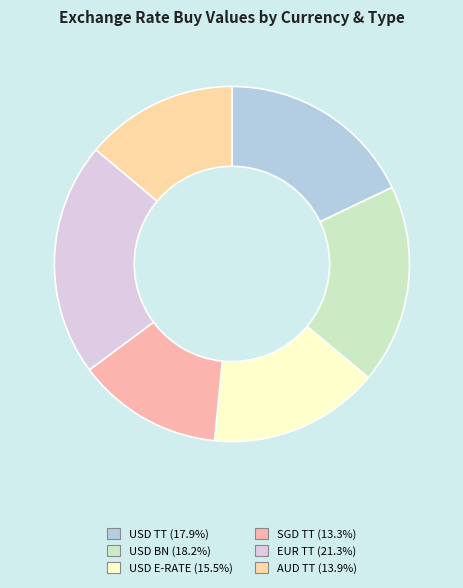

Is it true that AUD TT is 14% of the pie?

True